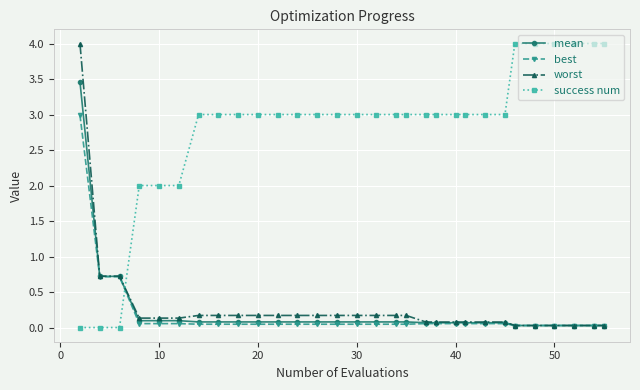

How many times do success num and best cross each other?

1